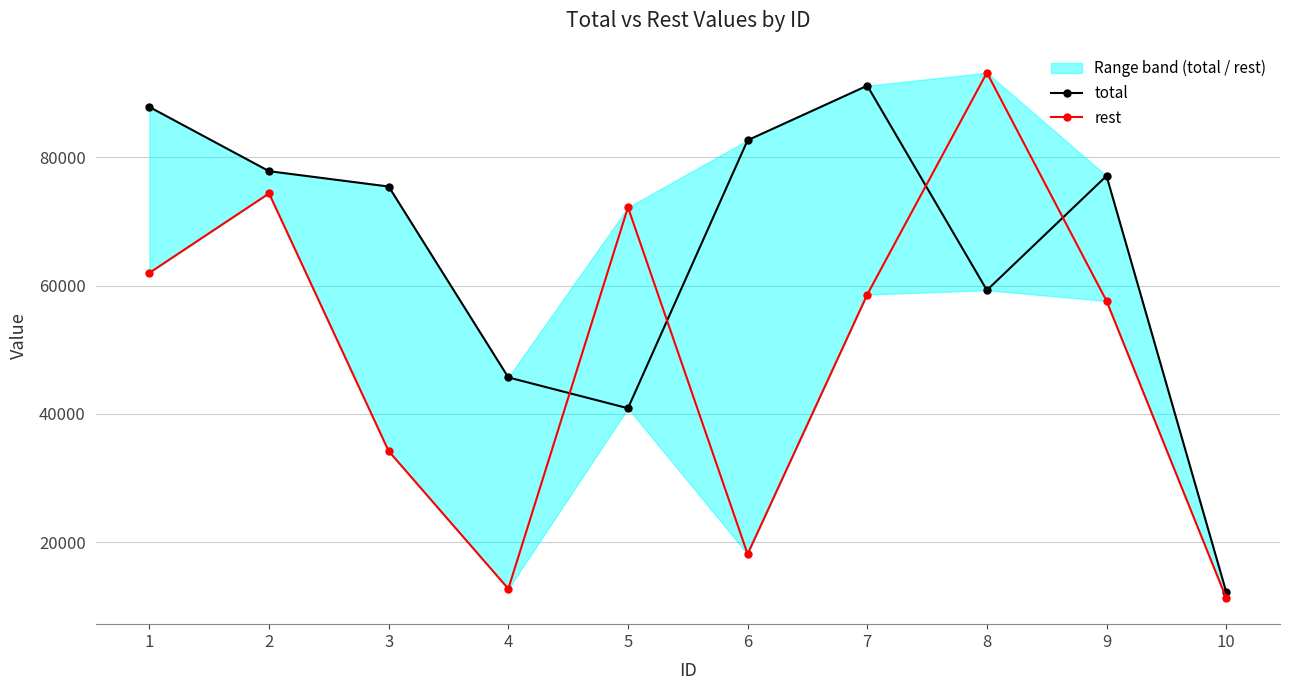

True or false: rest has a value of 31641 at 1.

False